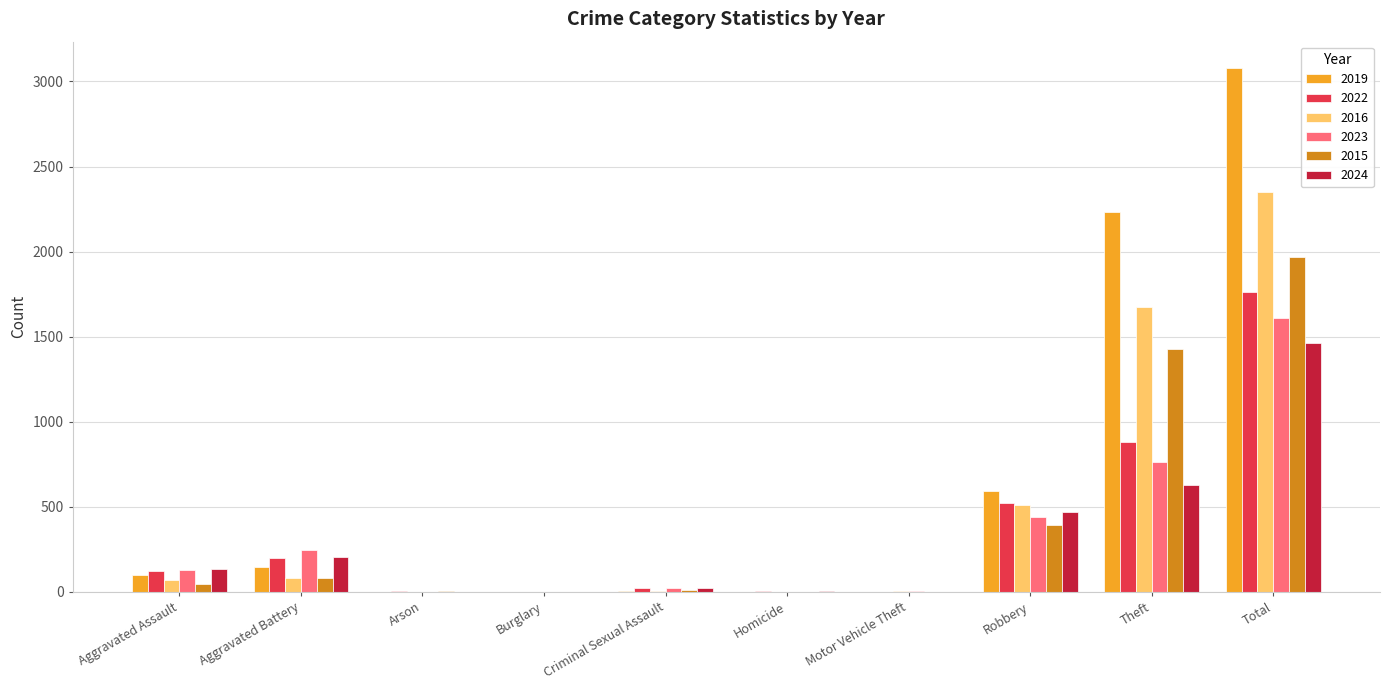

Is it true that 2016 equals 3928 at Total?

False